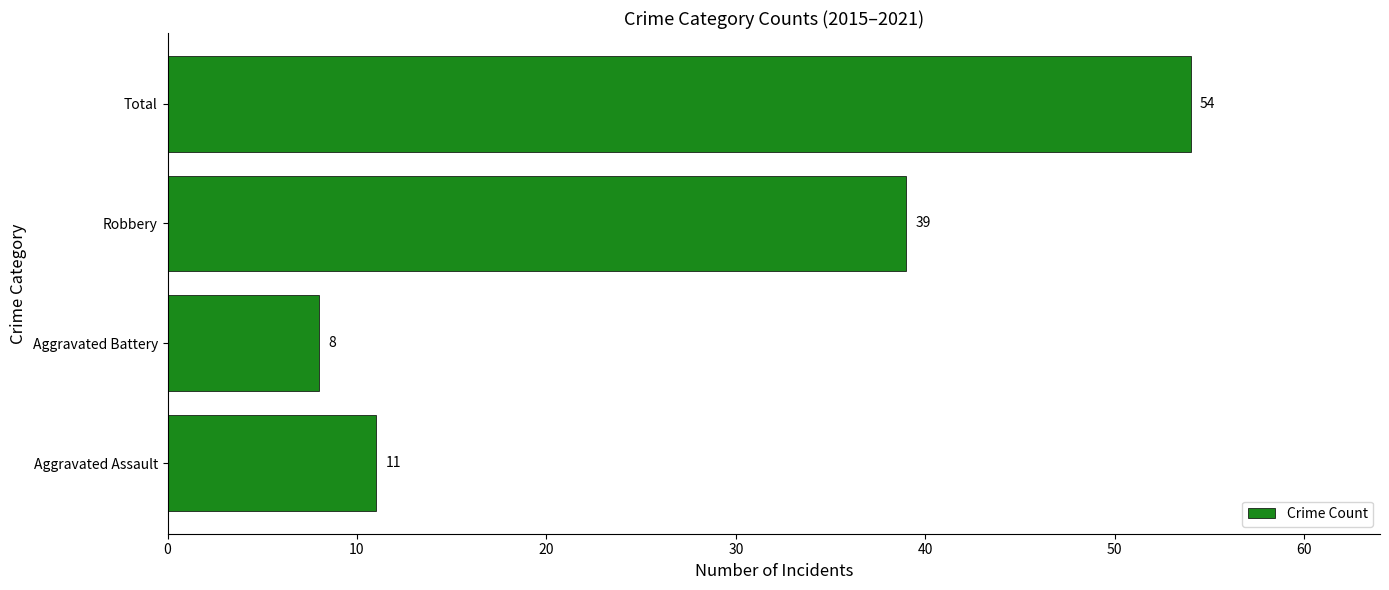

What is the ratio of the value at Aggravated Assault to the value at Aggravated Battery?

1.4